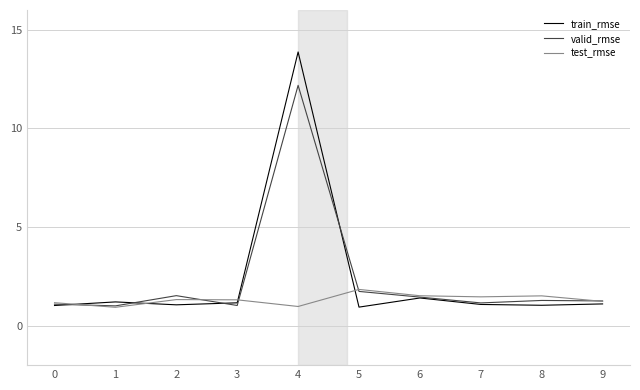

How many distinct data groups are displayed?

3